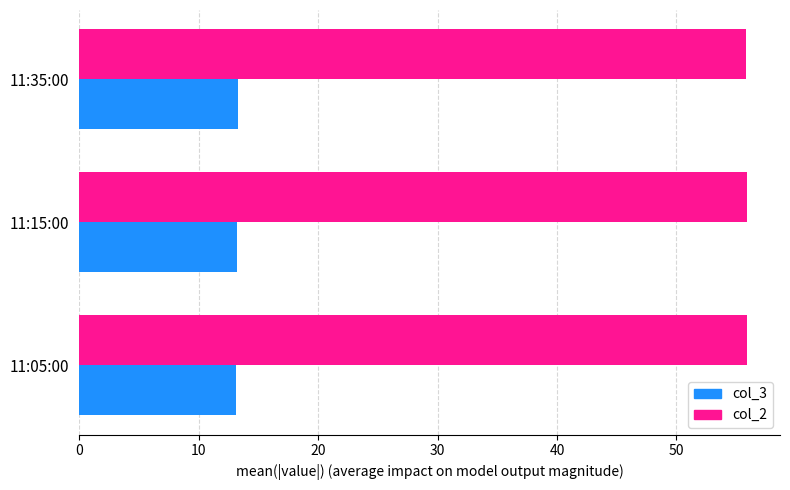

What are all the series names shown in the legend?

col_3, col_2